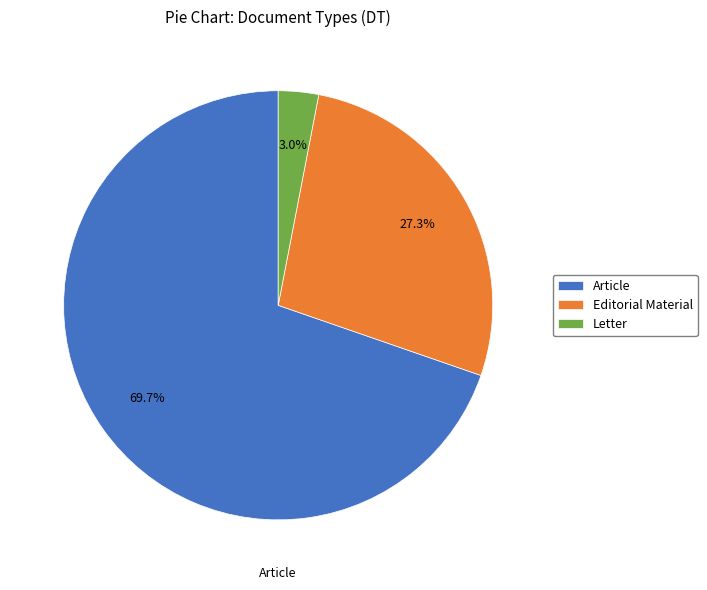

Which slice is the smallest?

Letter